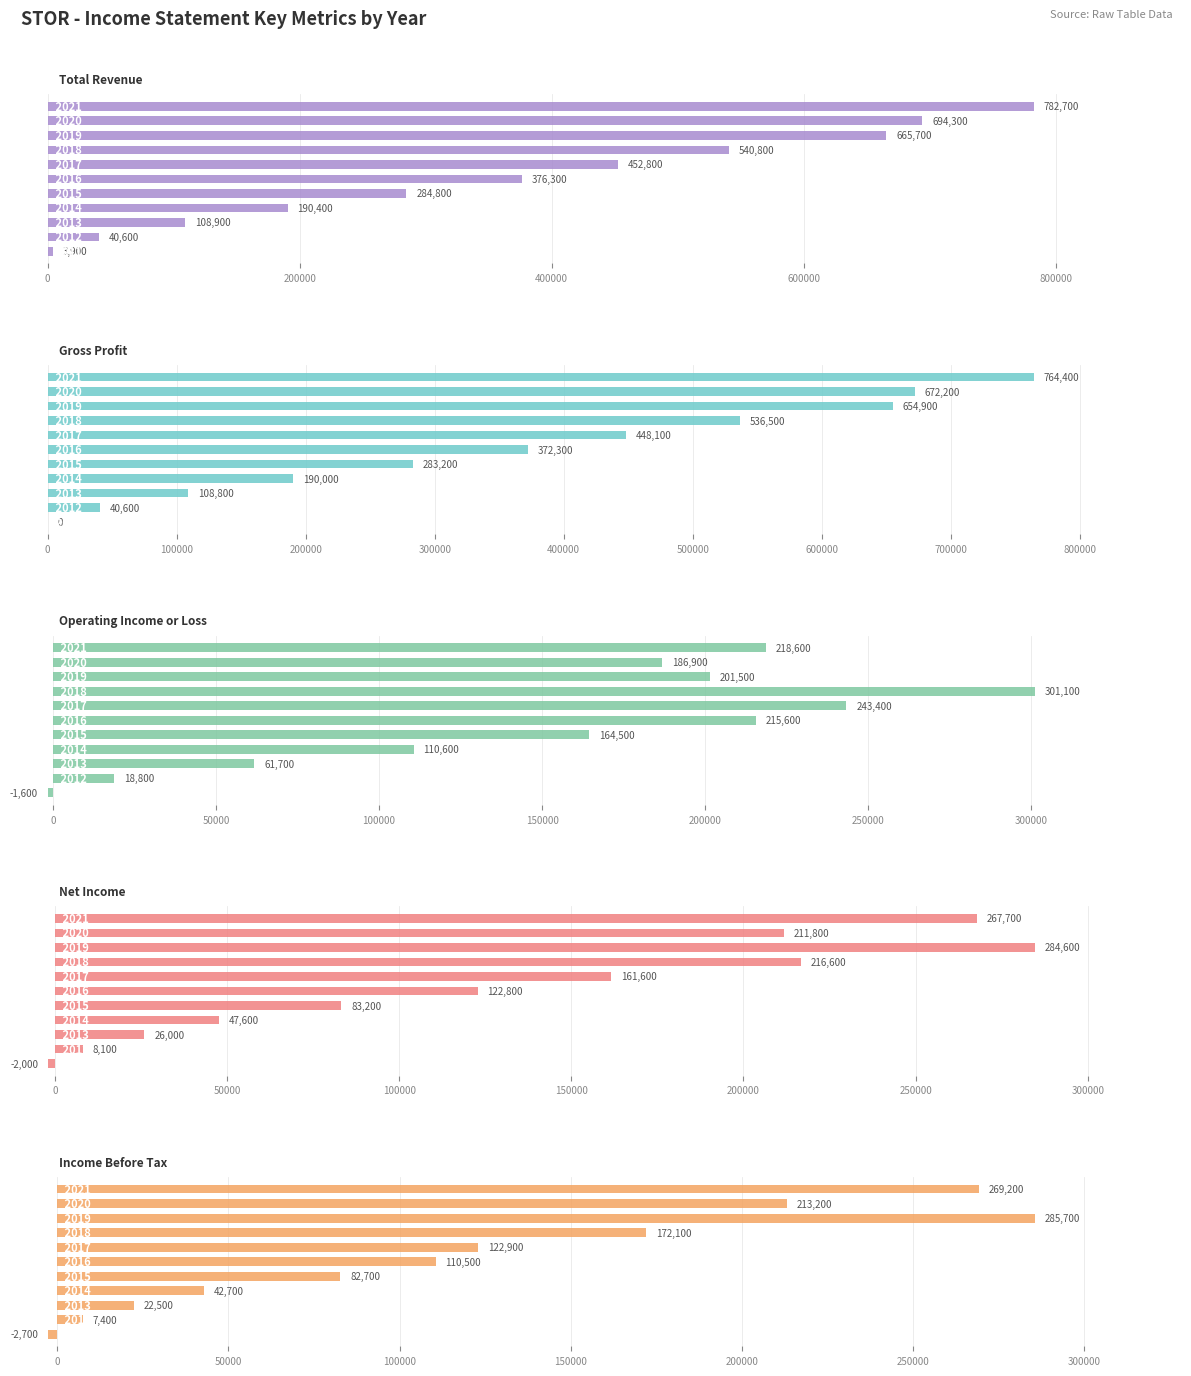

How many negative values does the Income Before Tax series have?

1